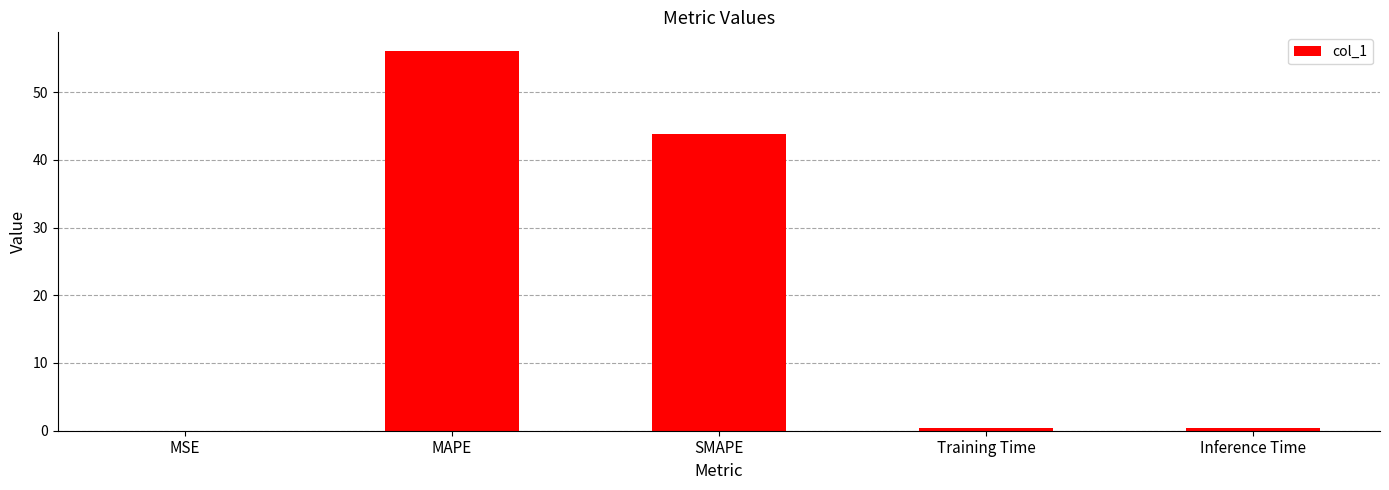

What is the greatest value displayed?

56.0